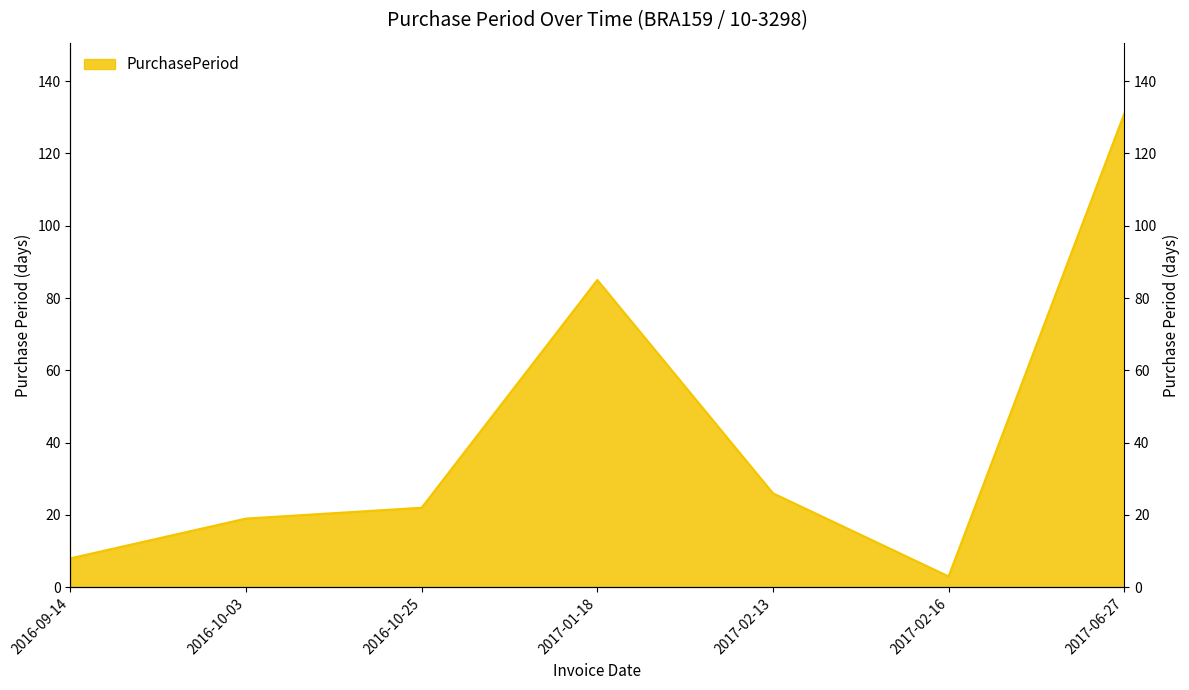

What is the sum of the values at 2016-10-03 and 2017-02-13?

45